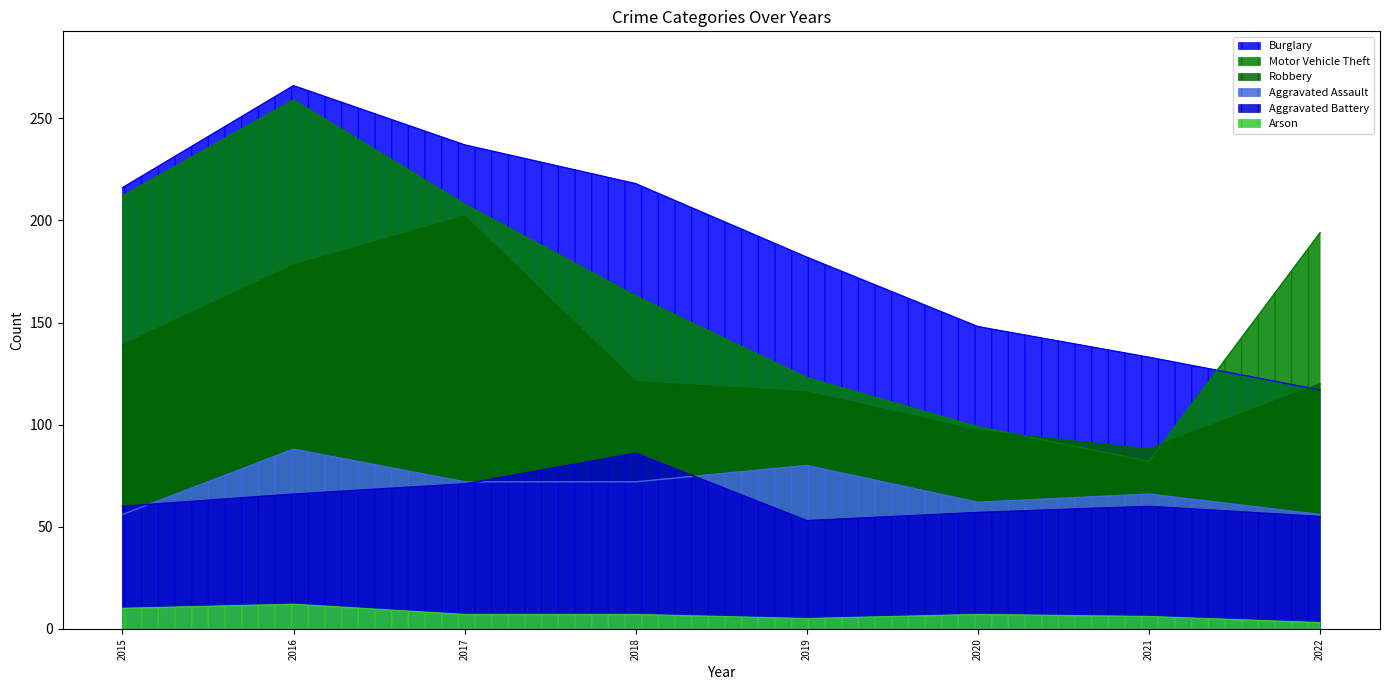

What is the sum of the Burglary values at 2022 and 2015?

333